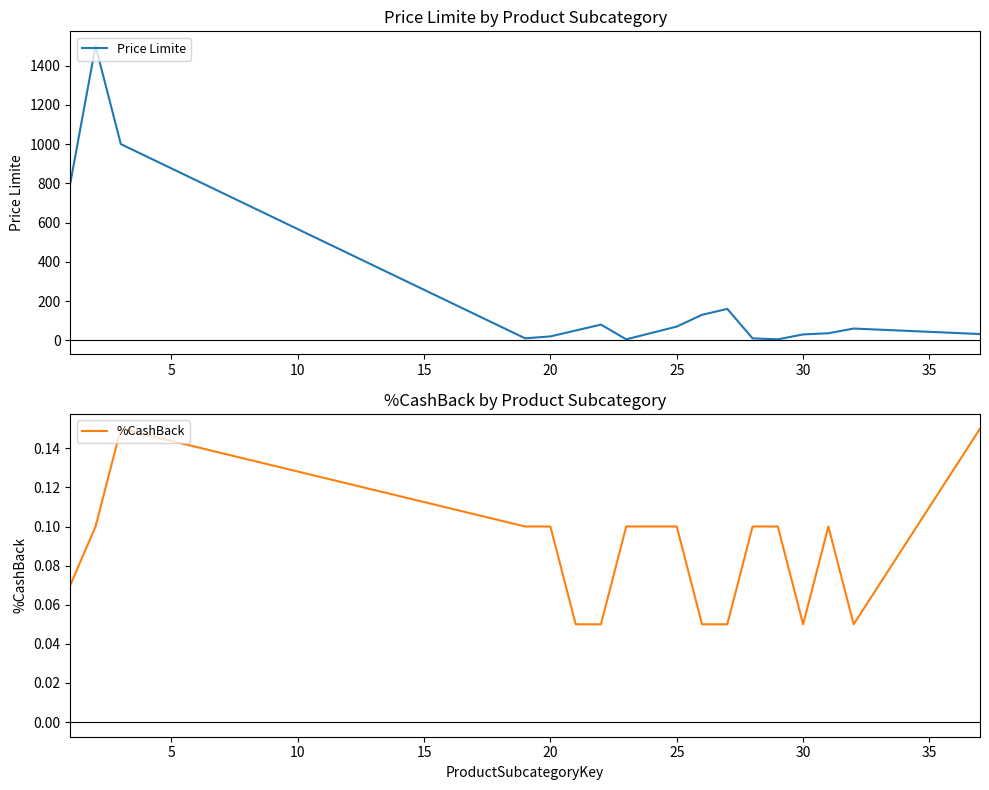

True or false: %CashBack has more than 1 points higher than both neighbors.

True